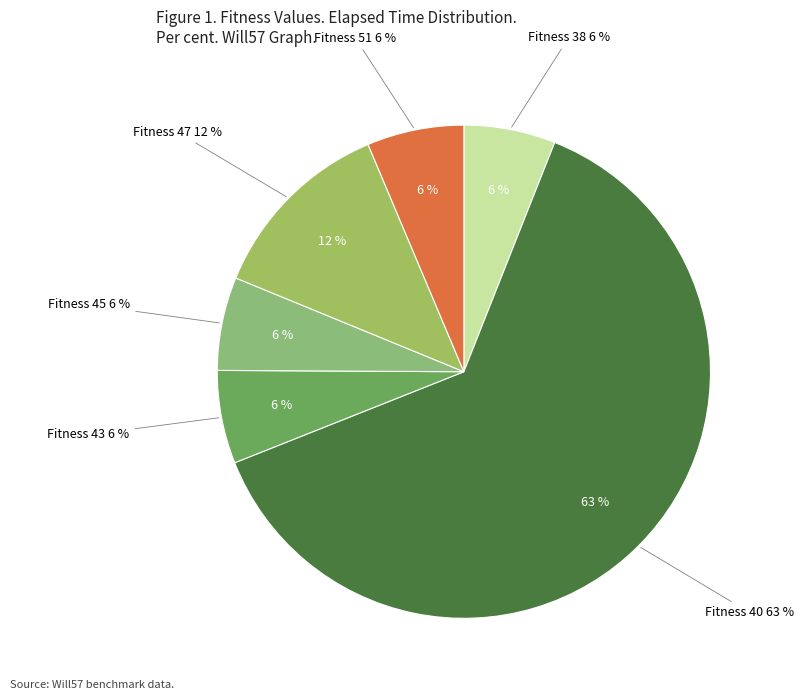

To the nearest percent, what portion does 38 represent?

6%